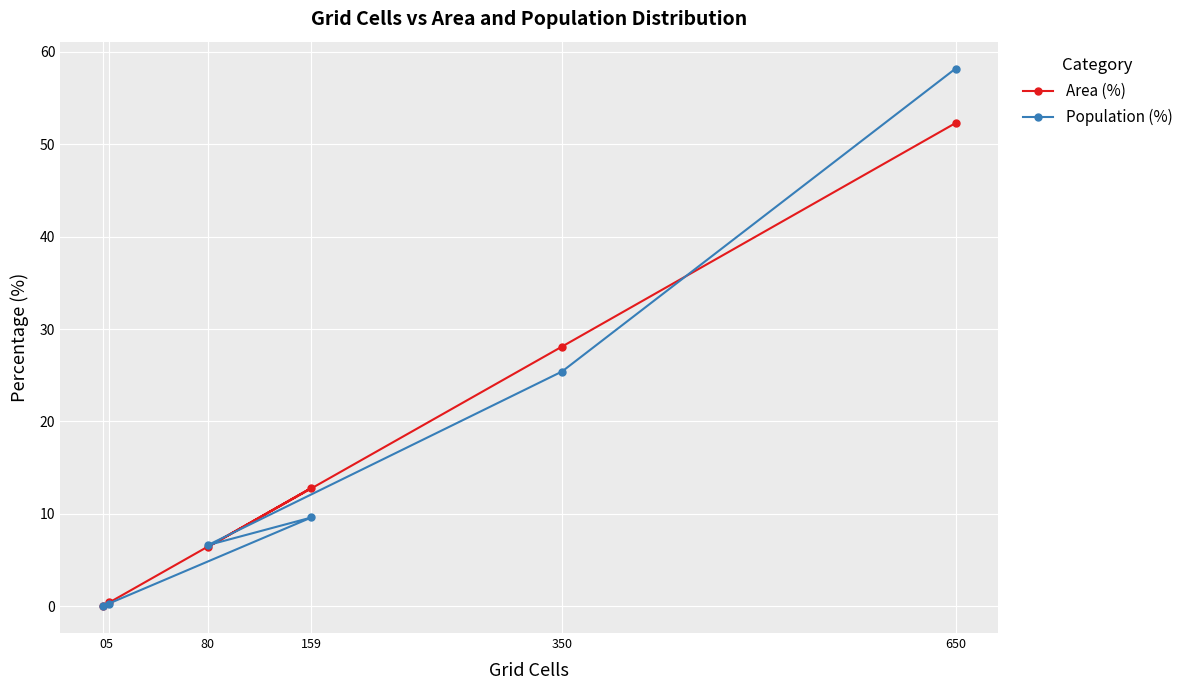

Reading left to right, what are all the values shown in this chart?

Area (%): 650=52.3	350=28.1	80=6.4	159=12.8	0=0.0	5=0.4
Population (%): 650=58.2	350=25.4	80=6.6	159=9.6	0=0.0	5=0.2